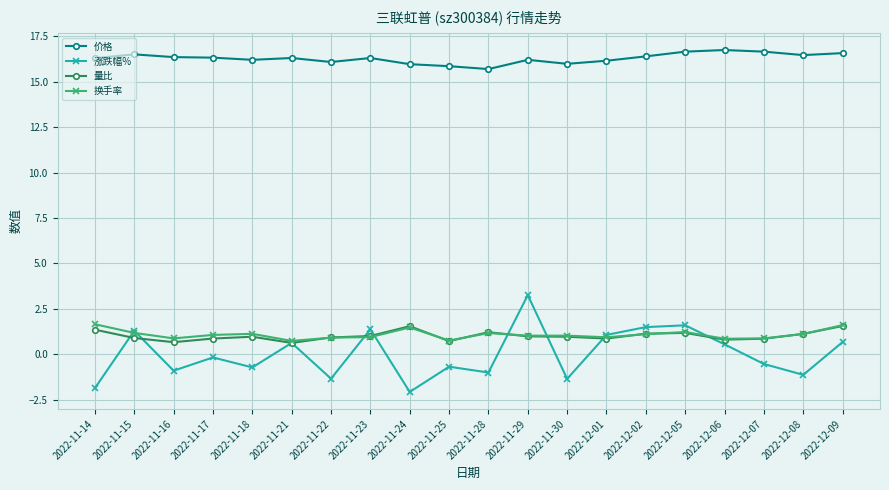

At which label does 涨跌幅% reach its minimum?

2022-11-24